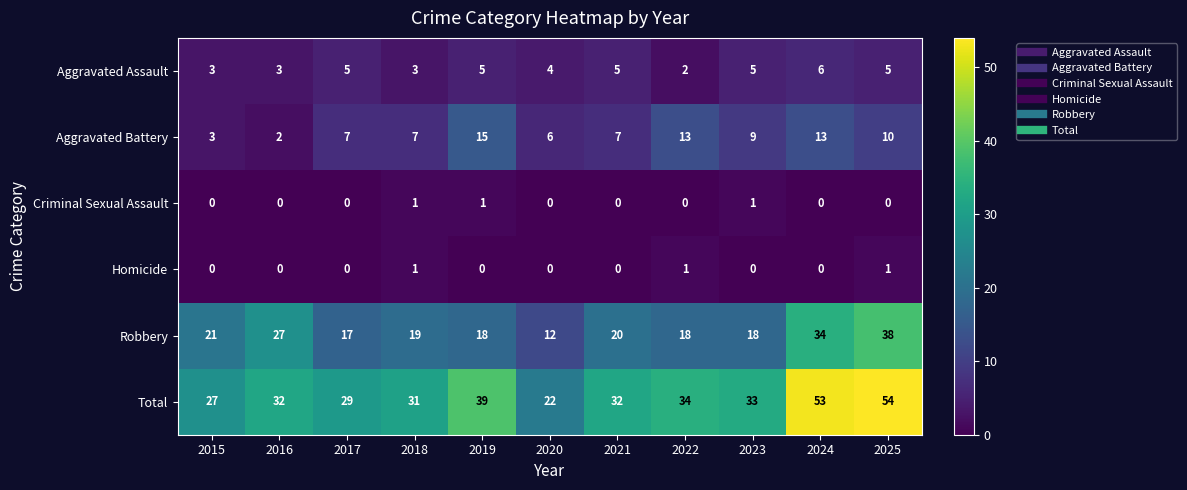

How many data points in Aggravated Assault are less than 5?

5